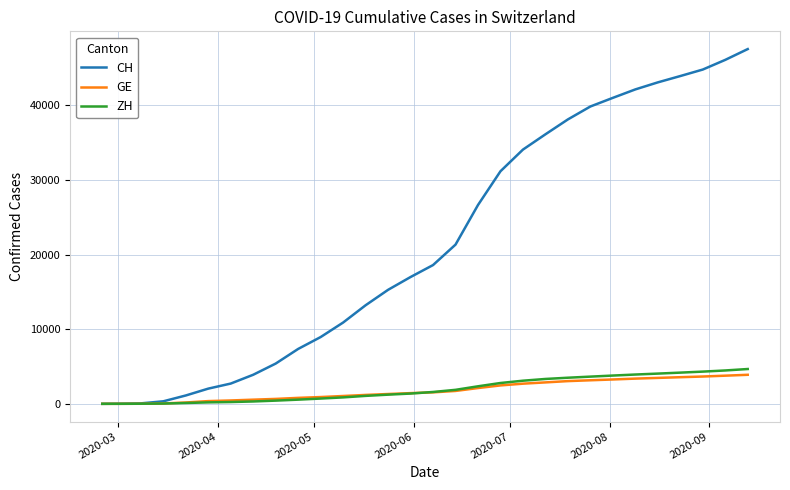

Does the chart display data point markers on the line(s)?

No